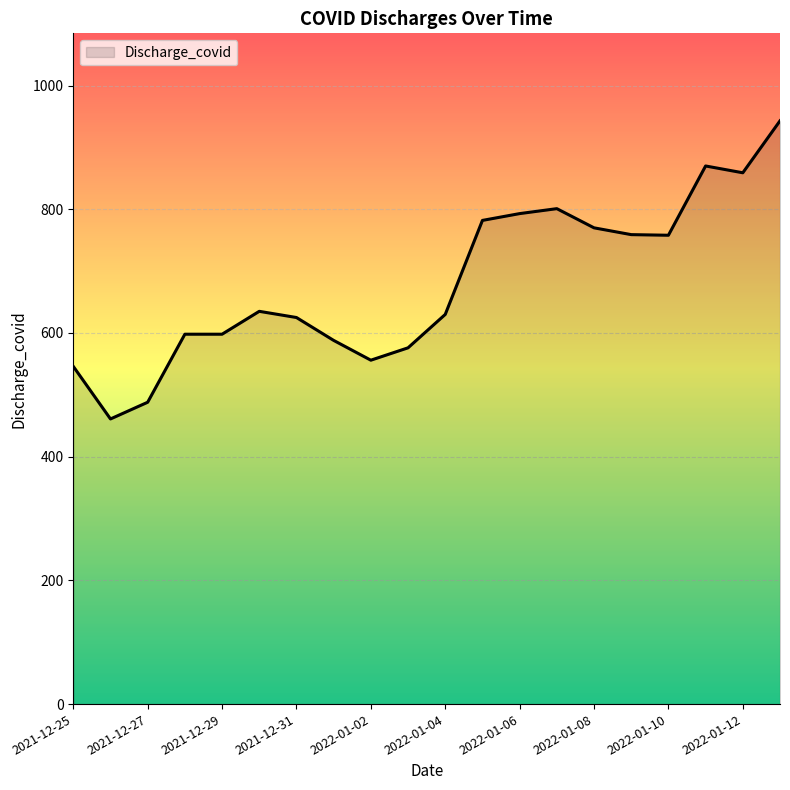

What is the difference between the maximum and minimum values?

482